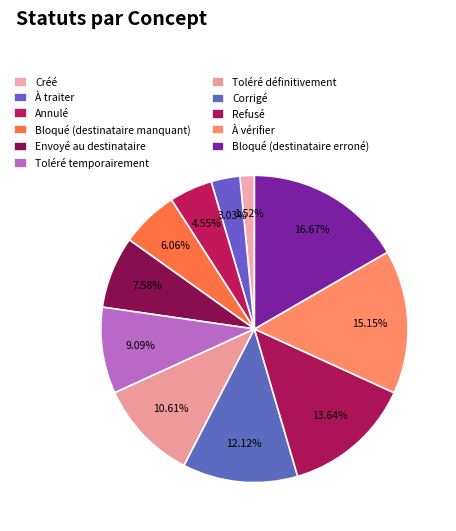

Rank the categories by value from lowest to highest.

Créé, À traiter, Annulé, Bloqué (destinataire manquant), Envoyé au destinataire, Toléré temporairement, Toléré définitivement, Corrigé, Refusé, À vérifier, Bloqué (destinataire erroné)